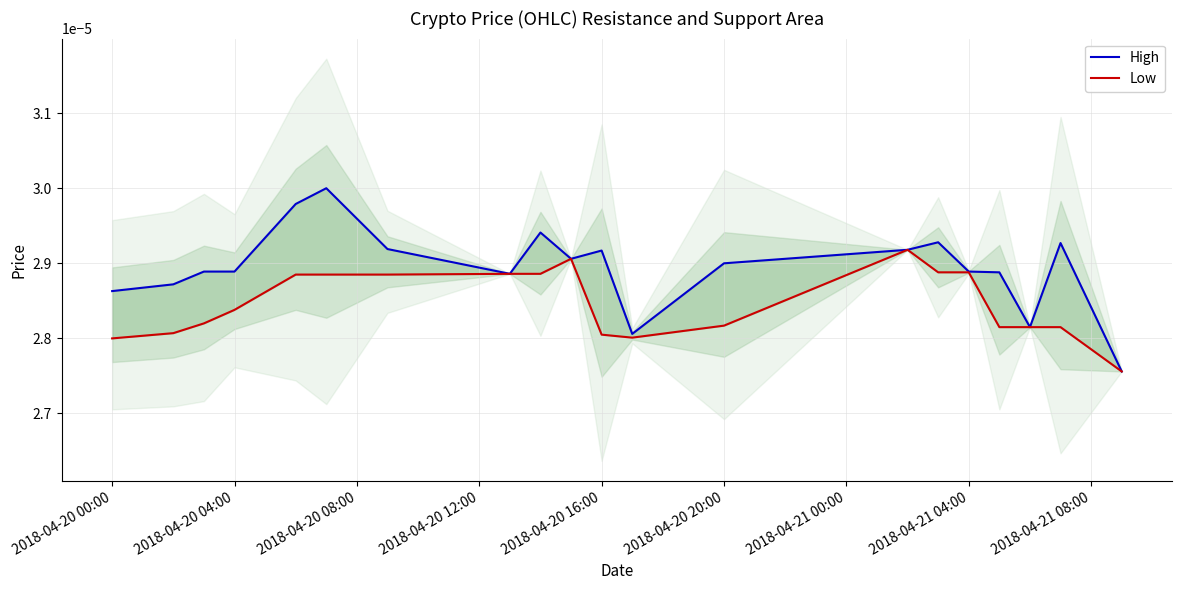

Is it true that Low equals 0.0 at 14?

False